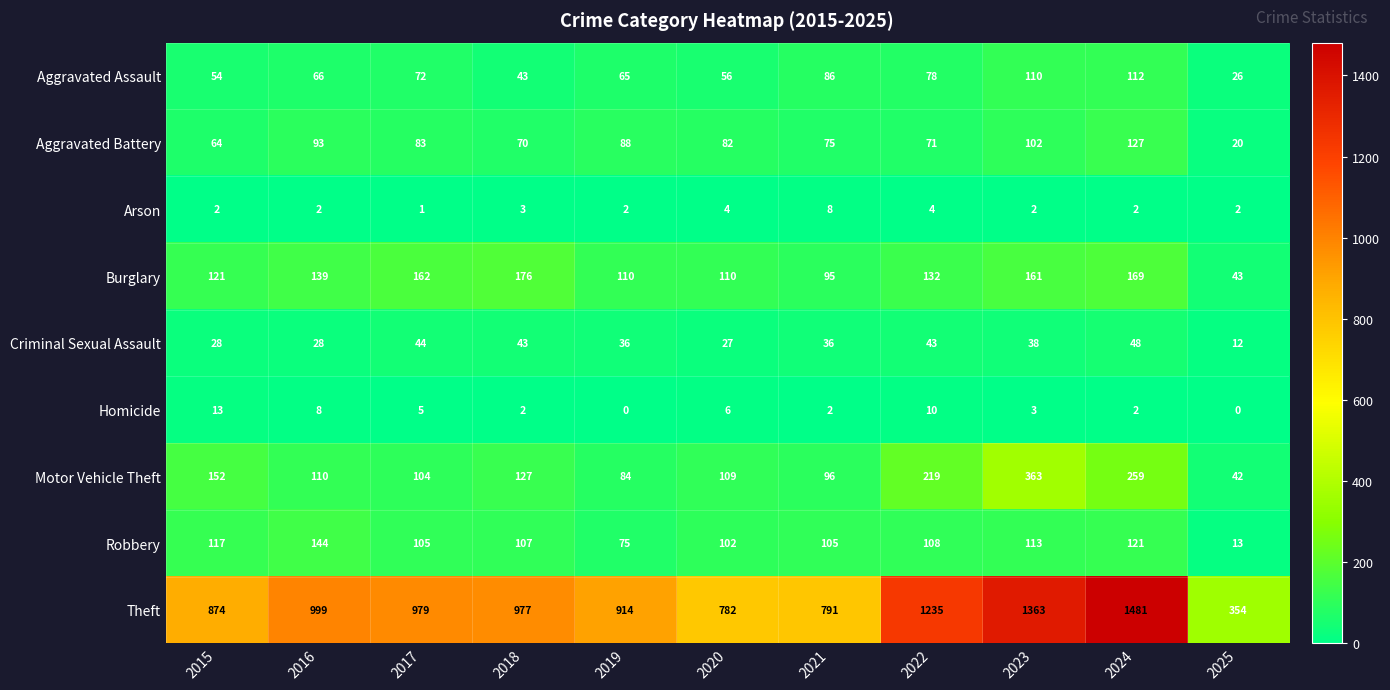

Which series has the widest spread of values?

Theft